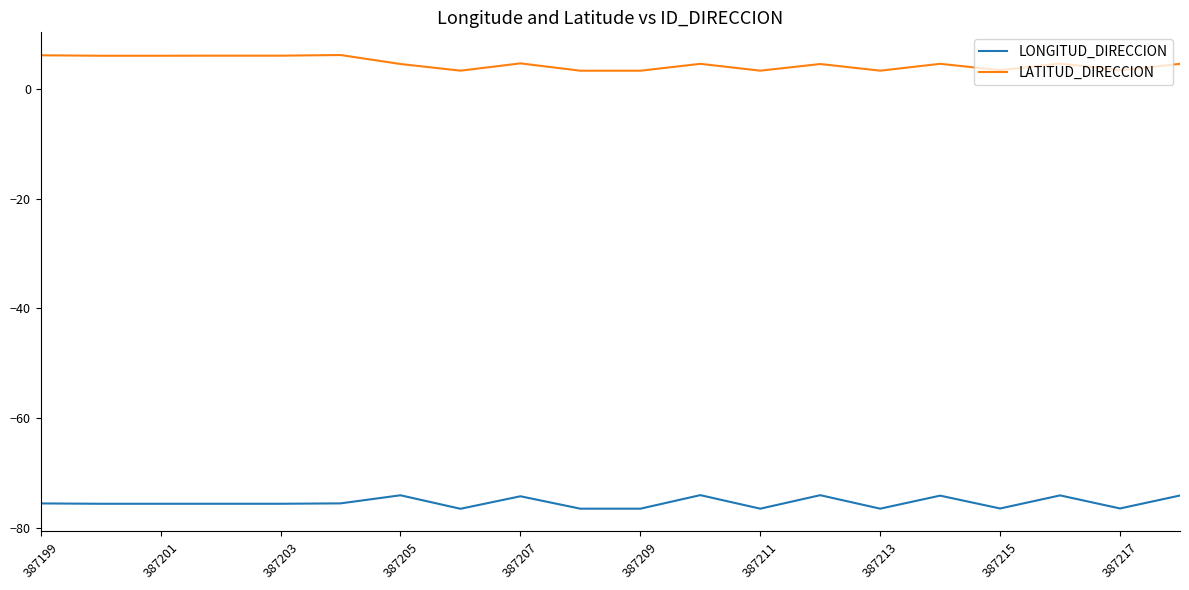

True or false: LONGITUD_DIRECCION and LATITUD_DIRECCION cross at least once.

False